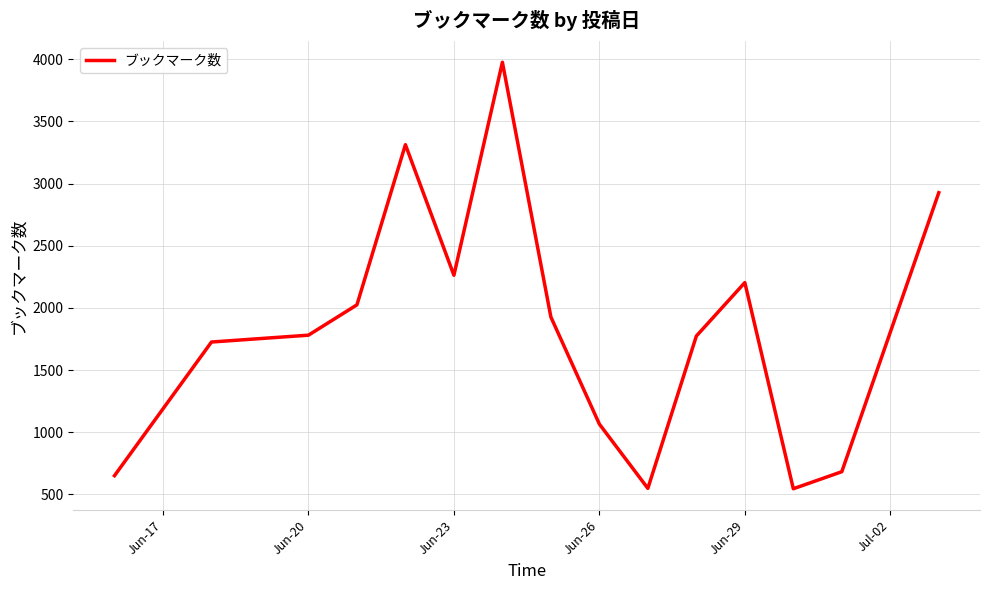

What is the greatest value displayed?

3976